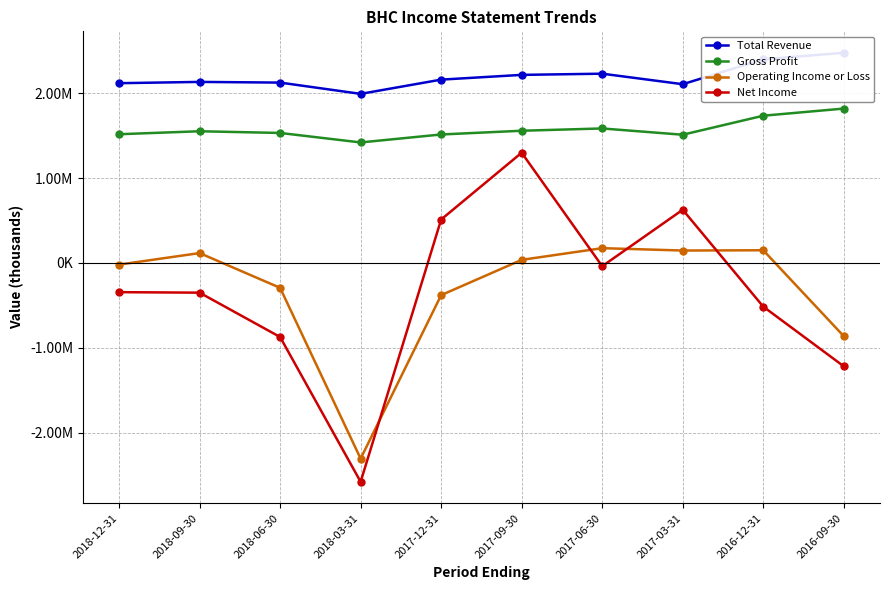

How many distinct data groups are displayed?

4